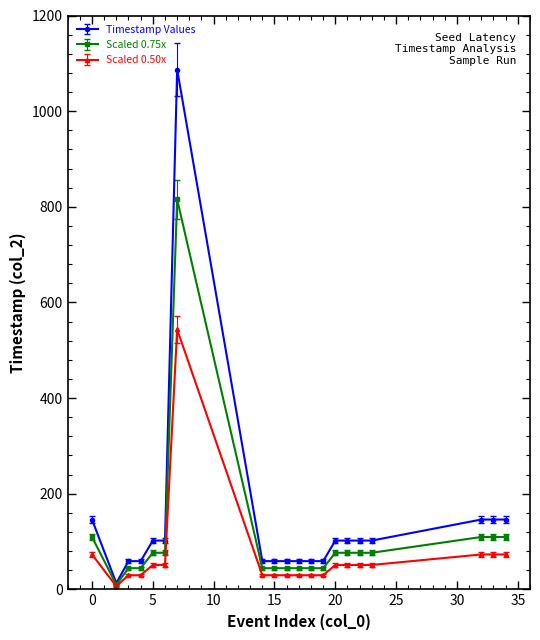

Which series has the largest range (max minus min)?

Timestamp Values